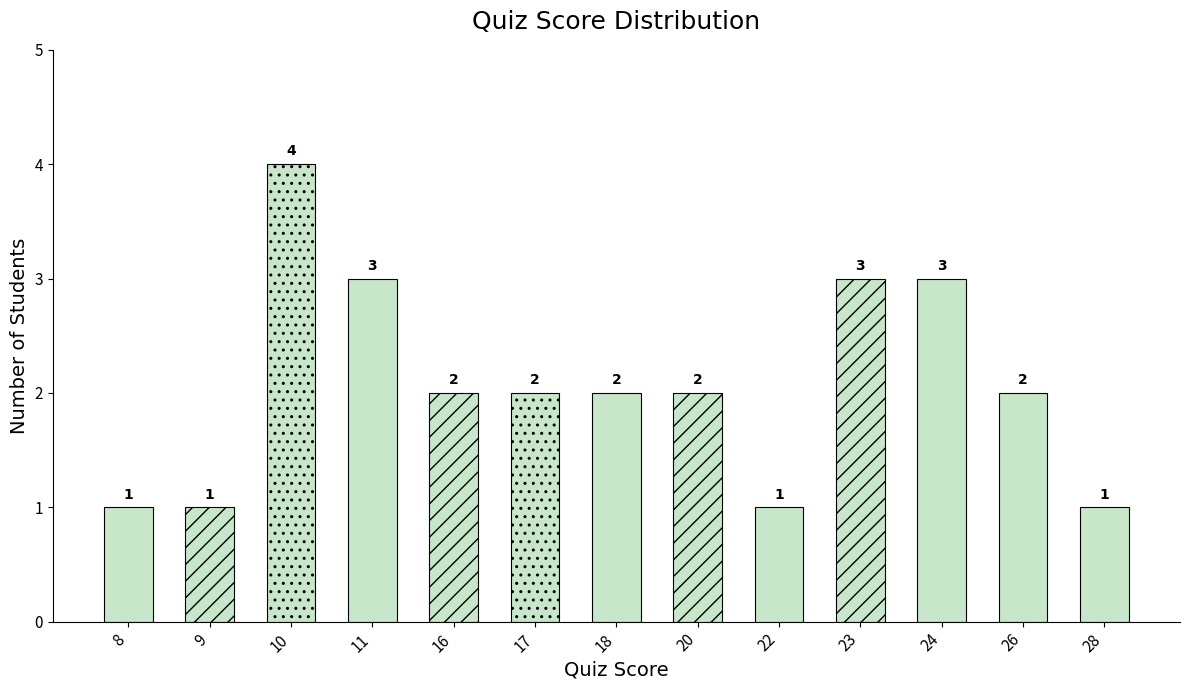

How many data points does each series have?

13